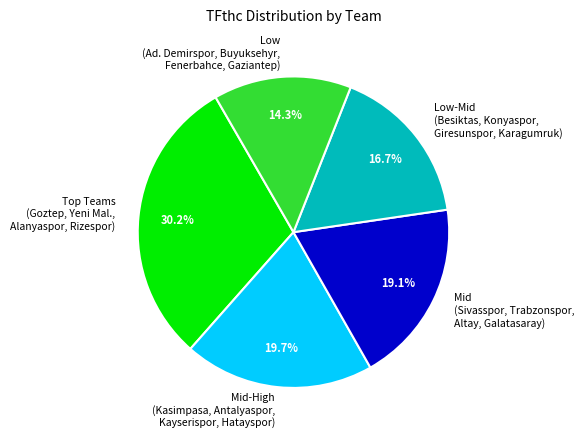

Is there any slice that represents more than half of the pie?

No